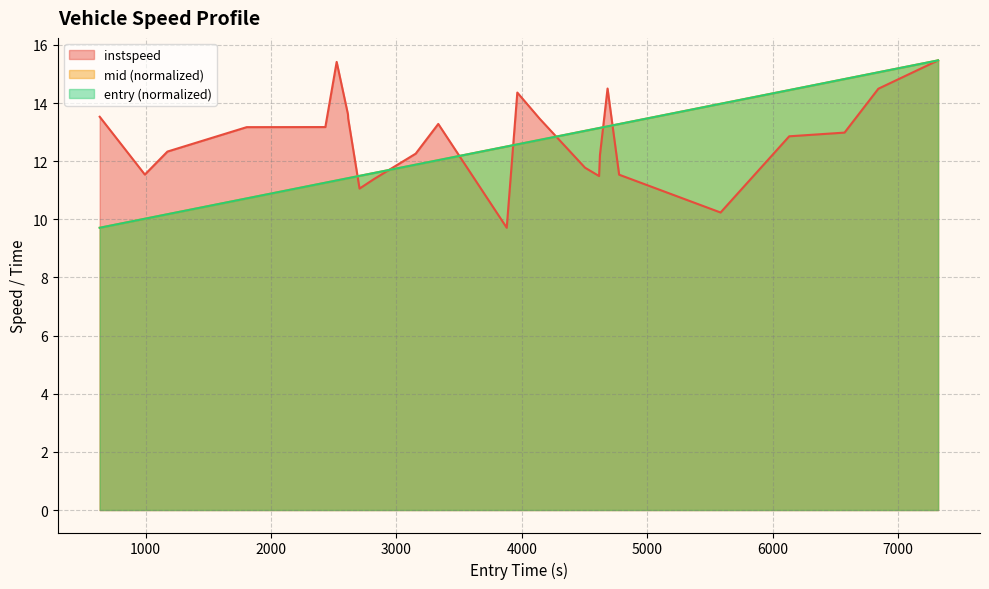

Reading right to left, extract all data points from this chart.

entry: 15.5	15.1	14.8	14.4	14.0	13.3	13.2	13.1	13.1	13.0	12.7	12.6	12.5	12.0	11.9	11.6	11.5	11.4	11.4	11.3	11.3	10.7	10.2	10.0	9.7
instspeed: 15.5	14.5	13.0	12.9	10.2	11.5	14.5	12.2	11.5	11.8	13.5	14.4	9.7	13.3	12.3	11.4	11.1	13.5	13.6	15.4	13.2	13.2	12.3	11.5	13.5
mid: 15.5	15.1	14.8	14.4	14.0	13.3	13.2	13.1	13.1	13.0	12.7	12.6	12.5	12.0	11.9	11.6	11.5	11.4	11.4	11.3	11.3	10.7	10.2	10.0	9.7